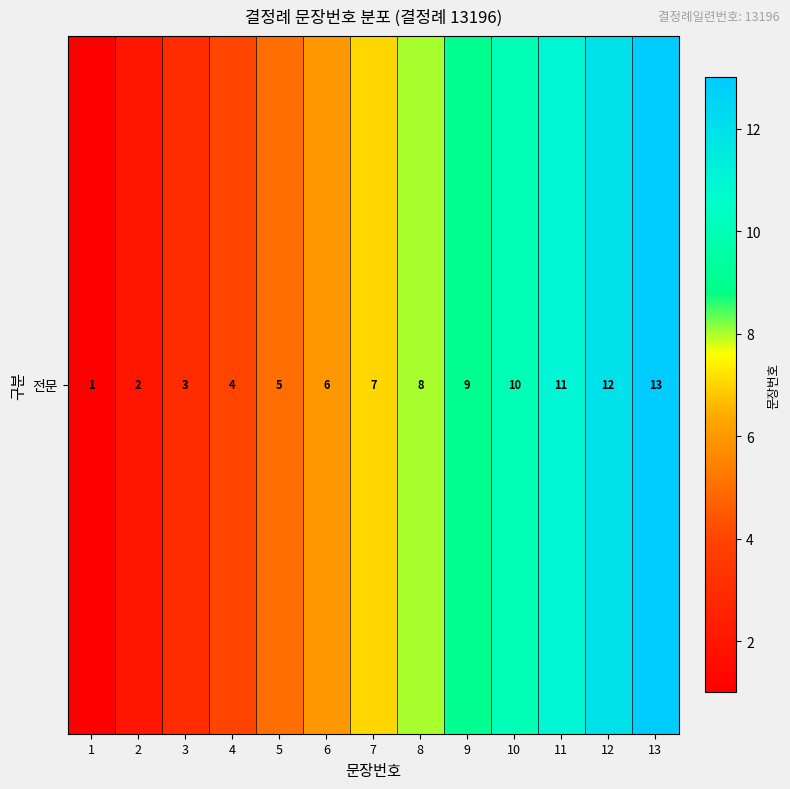

Which label corresponds to the largest value in the chart?

13